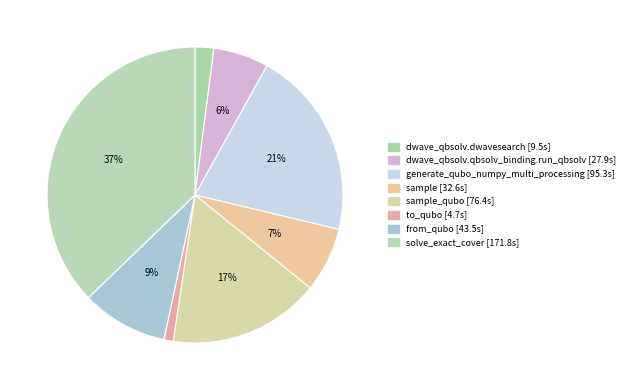

Which category has the smallest portion of the pie?

to_qubo